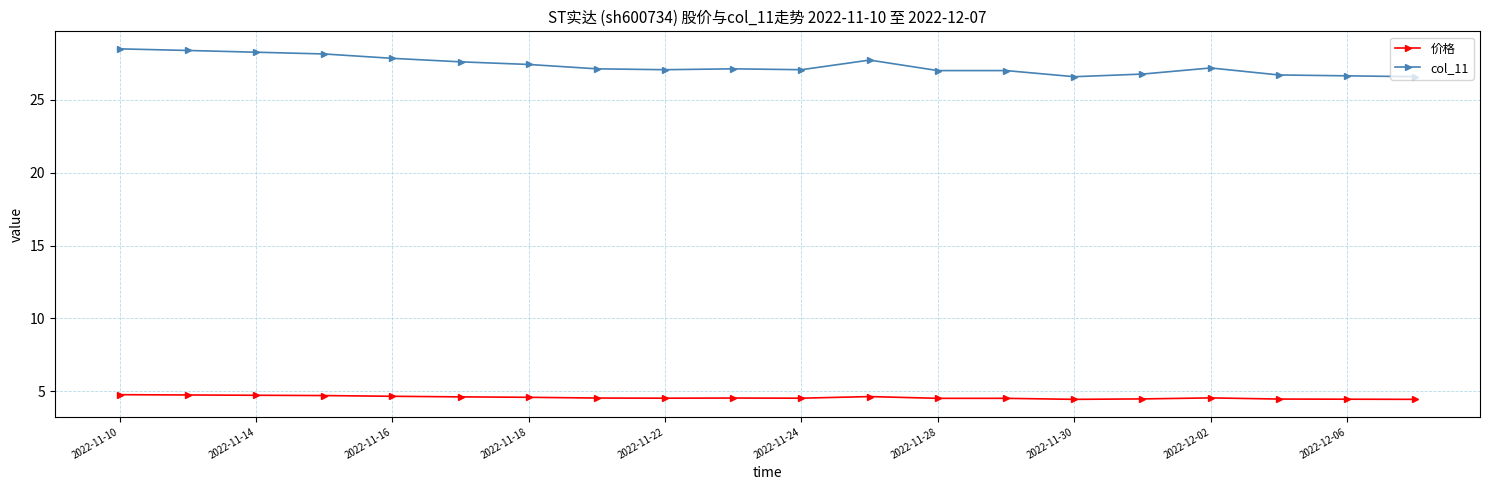

What is the highest value of the 价格 series?

4.8